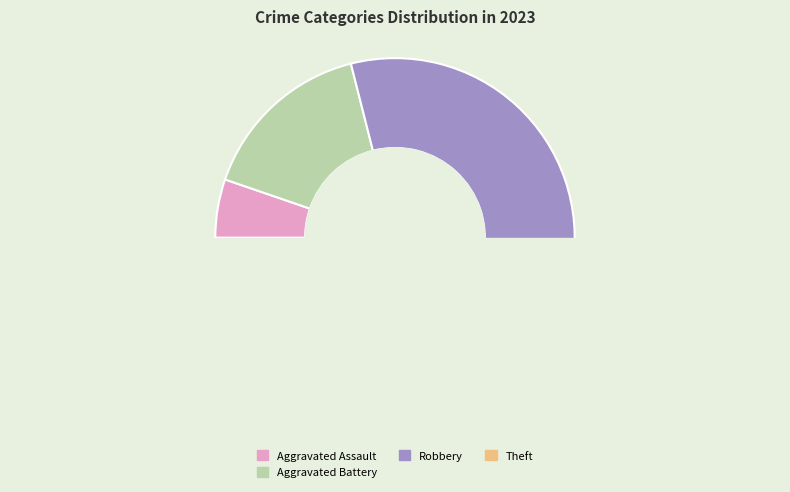

Is it true that Robbery is 45% of the pie?

False